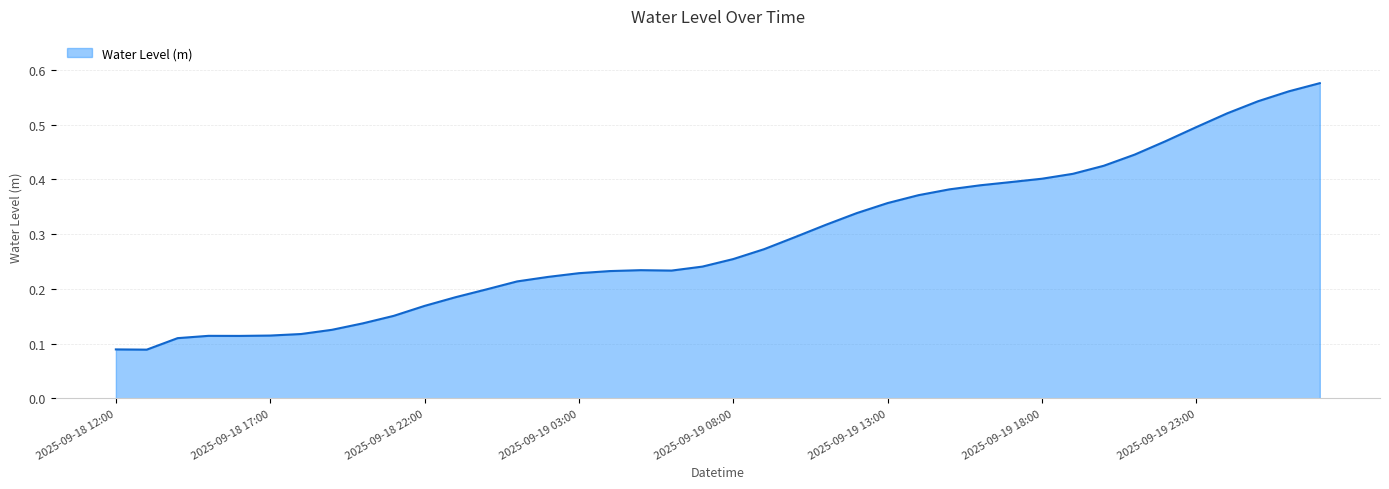

Reading right to left, list all the values displayed in this chart.

2025-09-20 03:00=0.6	2025-09-20 02:00=0.6	2025-09-20 01:00=0.5	2025-09-20 00:00=0.5	2025-09-19 23:00=0.5	2025-09-19 22:00=0.5	2025-09-19 21:00=0.4	2025-09-19 20:00=0.4	2025-09-19 19:00=0.4	2025-09-19 18:00=0.4	2025-09-19 17:00=0.4	2025-09-19 16:00=0.4	2025-09-19 15:00=0.4	2025-09-19 14:00=0.4	2025-09-19 13:00=0.4	2025-09-19 12:00=0.3	2025-09-19 11:00=0.3	2025-09-19 10:00=0.3	2025-09-19 09:00=0.3	2025-09-19 08:00=0.3	2025-09-19 07:00=0.2	2025-09-19 06:00=0.2	2025-09-19 05:00=0.2	2025-09-19 04:00=0.2	2025-09-19 03:00=0.2	2025-09-19 02:00=0.2	2025-09-19 01:00=0.2	2025-09-19 00:00=0.2	2025-09-18 23:00=0.2	2025-09-18 22:00=0.2	2025-09-18 21:00=0.2	2025-09-18 20:00=0.1	2025-09-18 19:00=0.1	2025-09-18 18:00=0.1	2025-09-18 17:00=0.1	2025-09-18 16:00=0.1	2025-09-18 15:00=0.1	2025-09-18 14:00=0.1	2025-09-18 13:00=0.1	2025-09-18 12:00=0.1